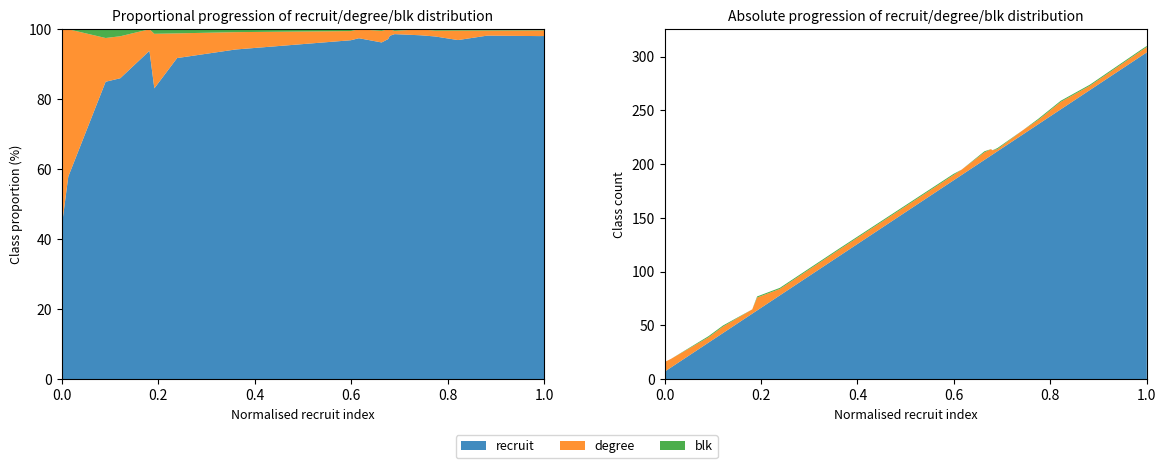

Reading right to left, extract all data points from this chart.

recruit: 304	301	269	251	237	228	212	209	208	204	190	185	114	78	64	61	43	34	11	7
degree: 5	5	4	7	4	4	2	4	6	7	5	5	6	6	12	4	6	5	8	9
blk: 1	1	1	1	1	0	1	0	0	1	0	1	1	1	1	0	1	1	0	0